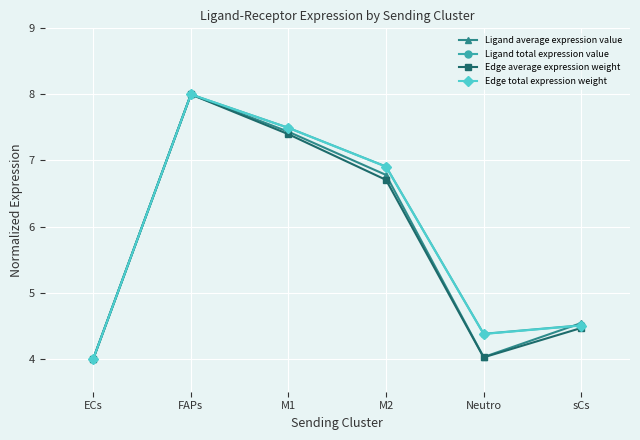

What is the value of the Edge average expression weight point at the 3rd from the left?

7.4